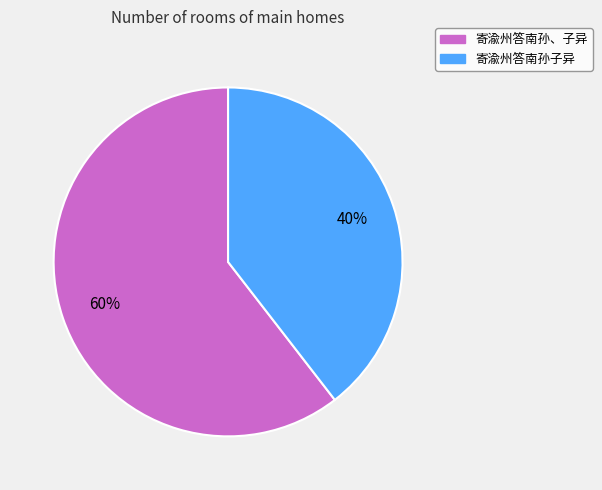

To the nearest percent, what percentage of the pie is 寄渝州答南孙、子异?

60%